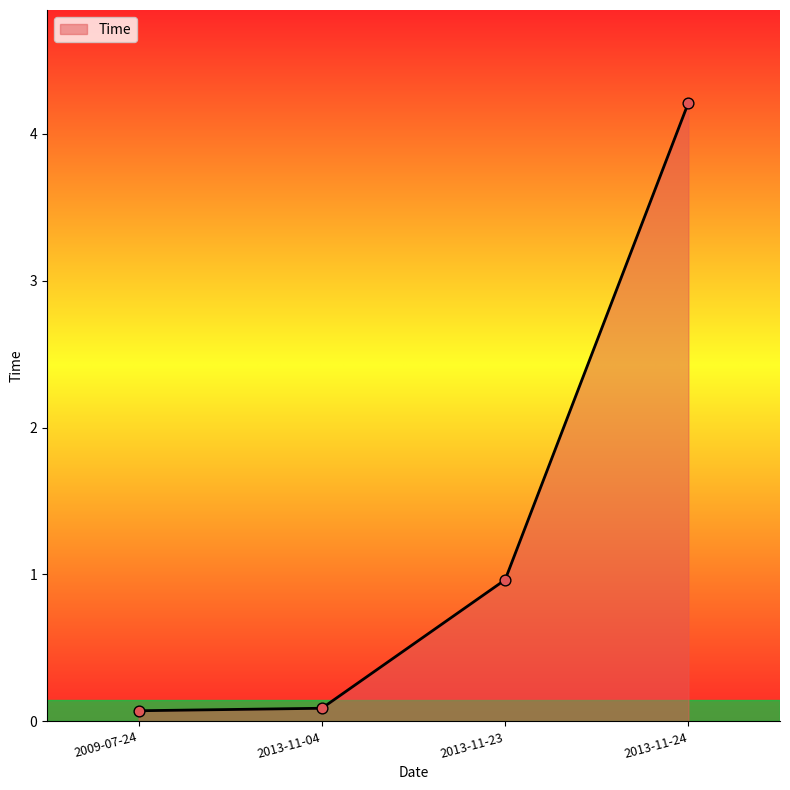

Which has a higher value, 2013-11-04 or 2013-11-23?

2013-11-23